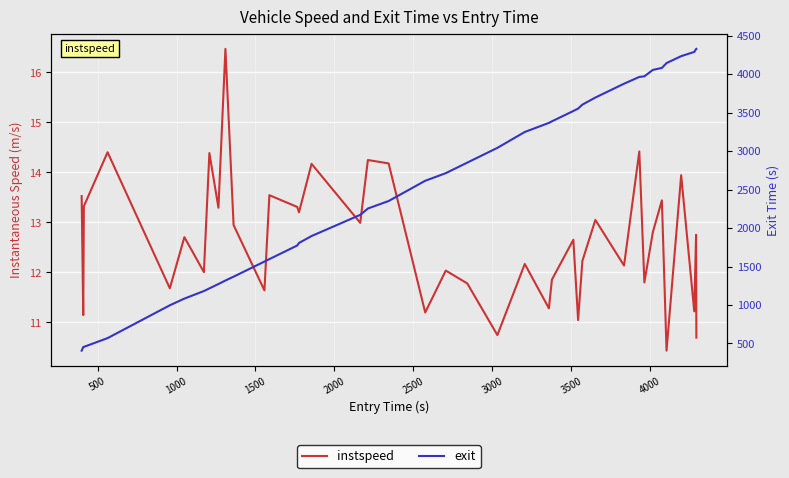

The value of instspeed at 4000 is 6.0. True or false?

False